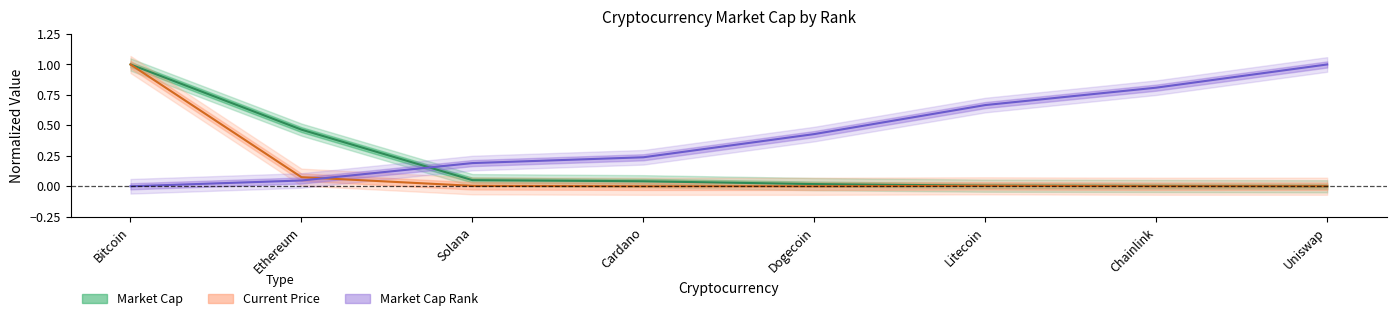

What is the label of the 3rd point from the right?

Litecoin